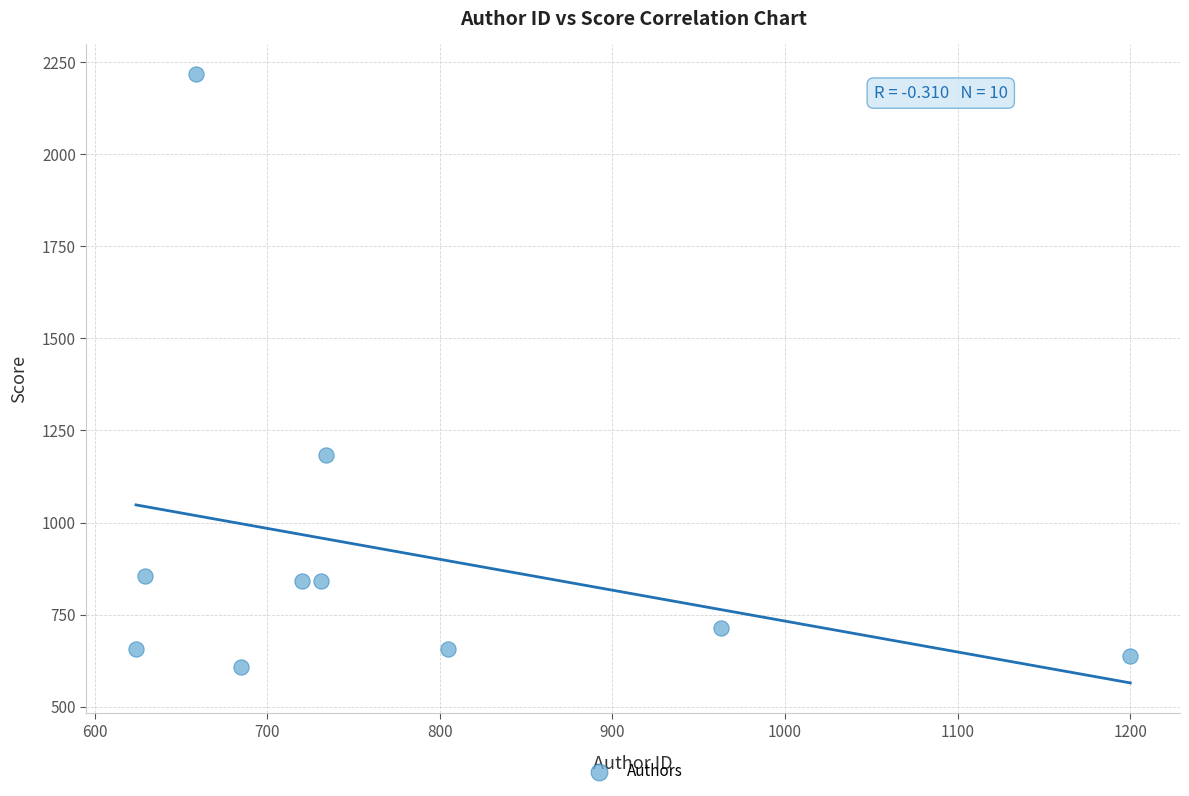

What is the range of Y values (max minus min)?

1608.4